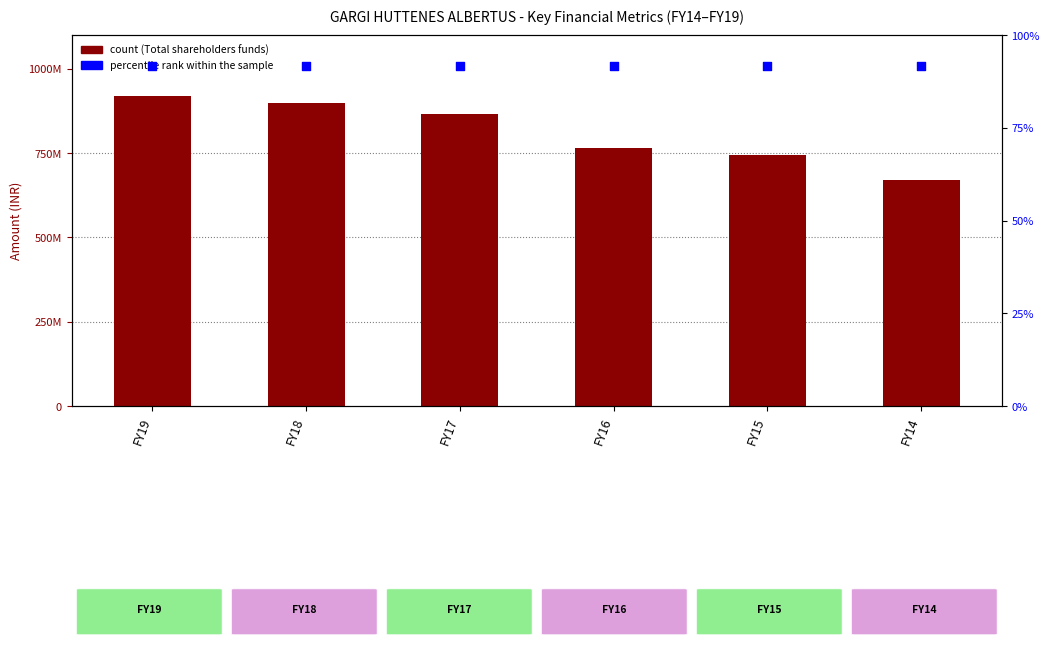

What is the total value across all series at FY15?

743355436.5